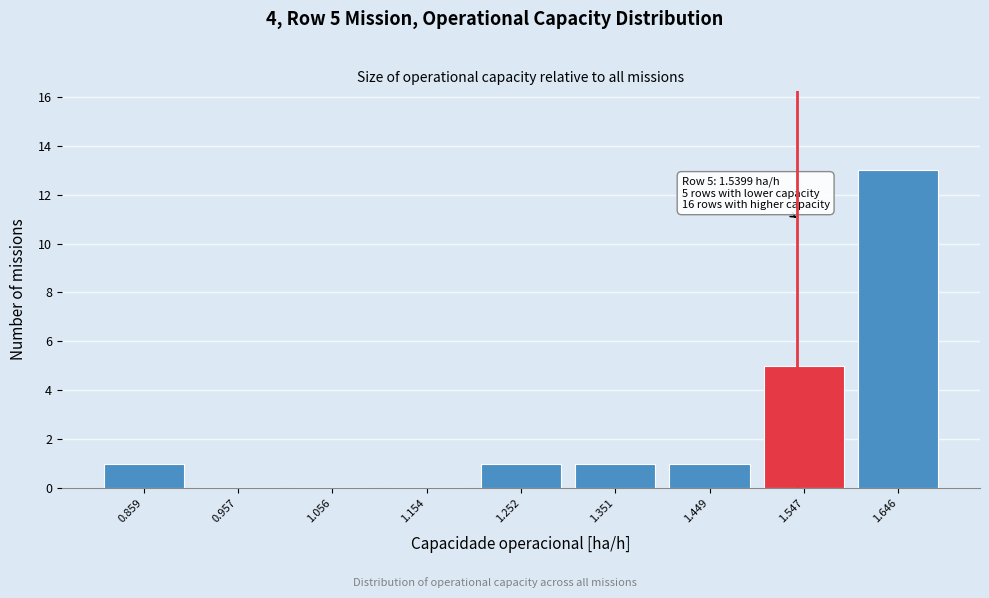

Which range on the x-axis has the tallest bar?

1.60 to 1.69